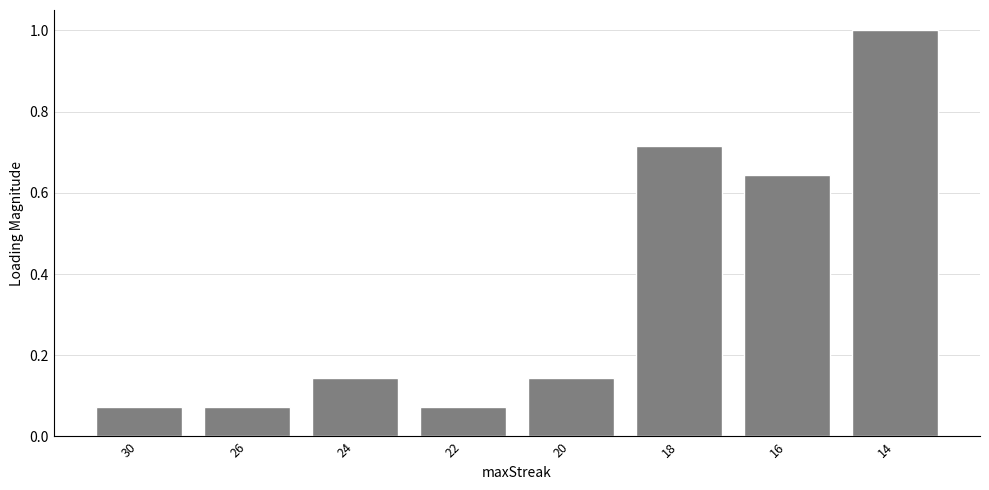

The value at 14 is 1.0. True or false?

True